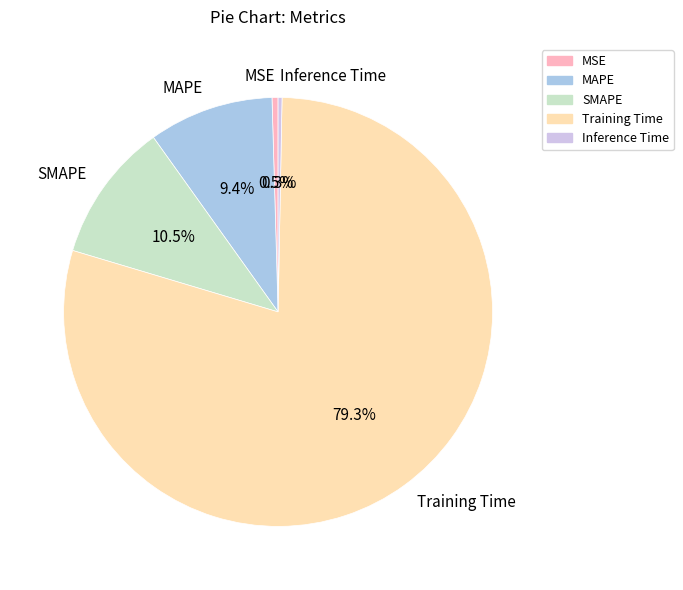

How much of the chart is everything except Inference Time?

99.7%